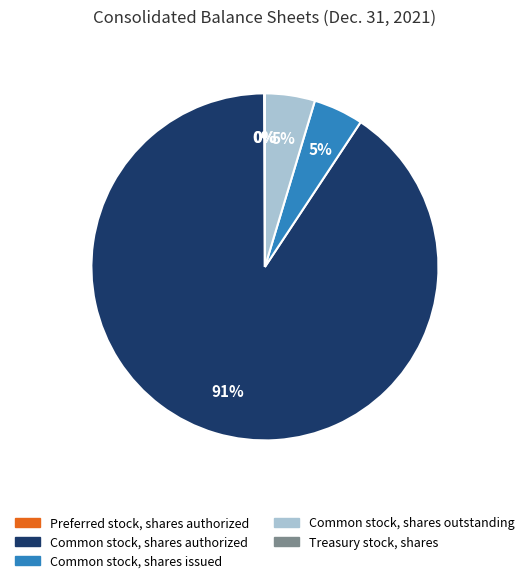

The Common stock, shares issued slice represents 5% of the pie. True or false?

True